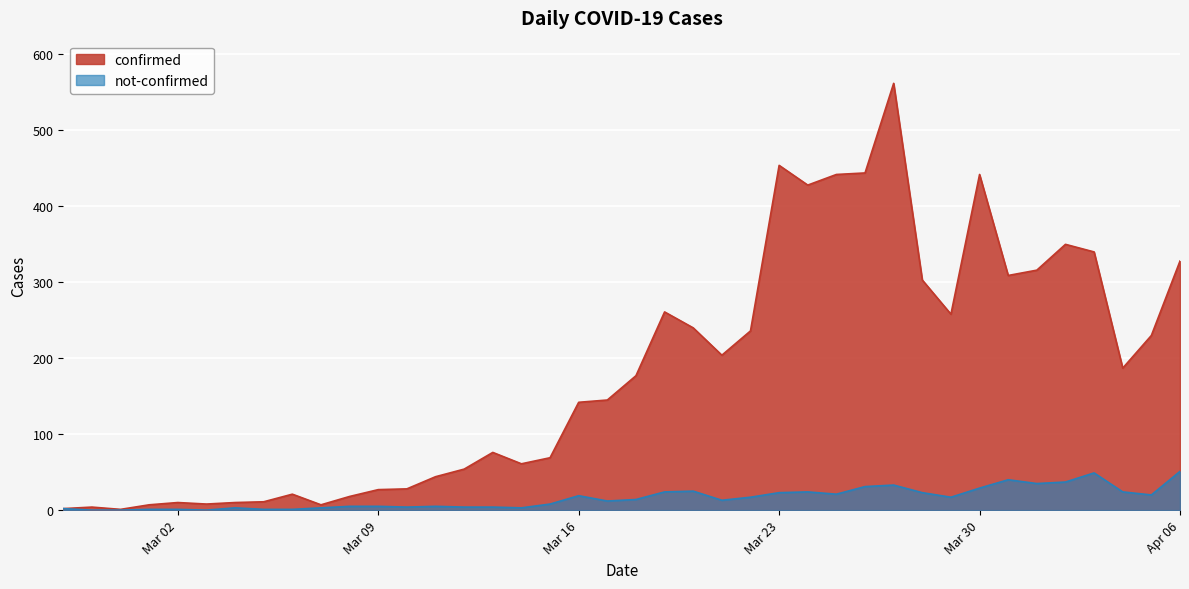

What are all the series names shown in the legend?

confirmed, not-confirmed